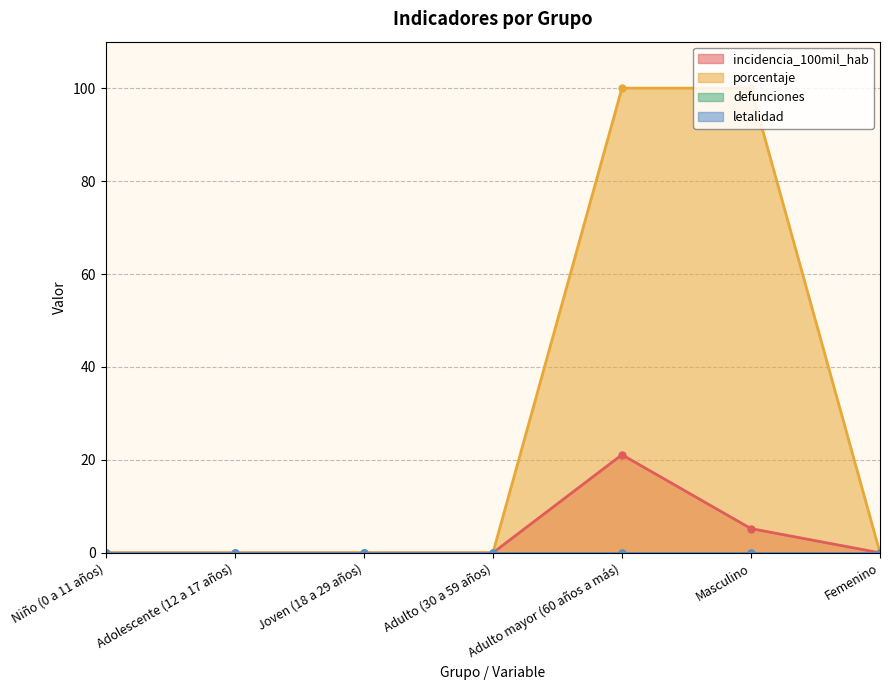

What is the maximum value for incidencia_100mil_hab?

21.1